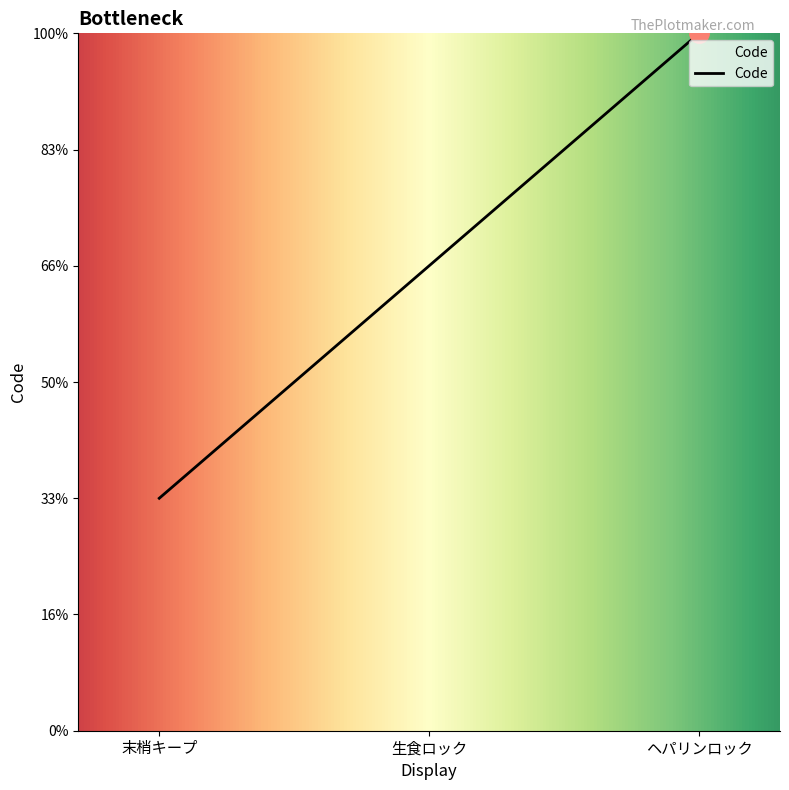

Is this an area chart (filled region under the line)?

Yes